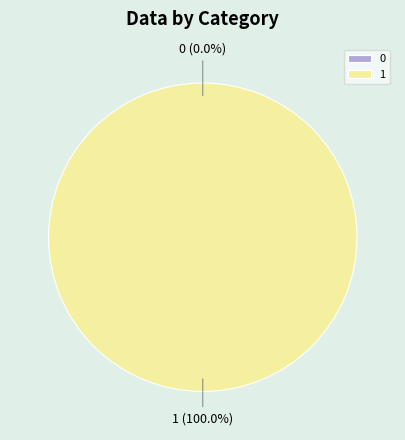

To the nearest percent, what percentage of the pie is 1?

100%